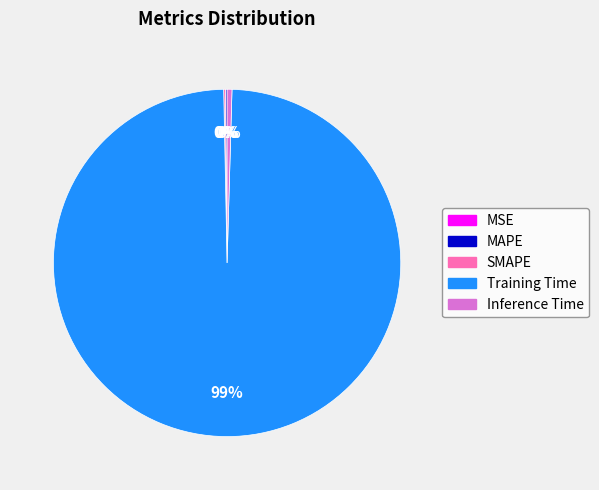

Is it true that Training Time is 99% of the pie?

True